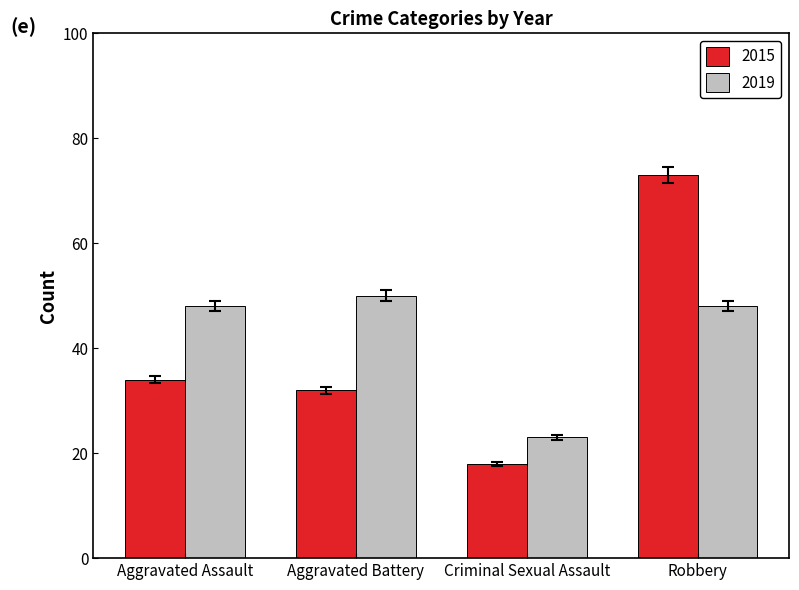

Is the value of 2019 at Robbery greater than the value of 2015 at Robbery?

No